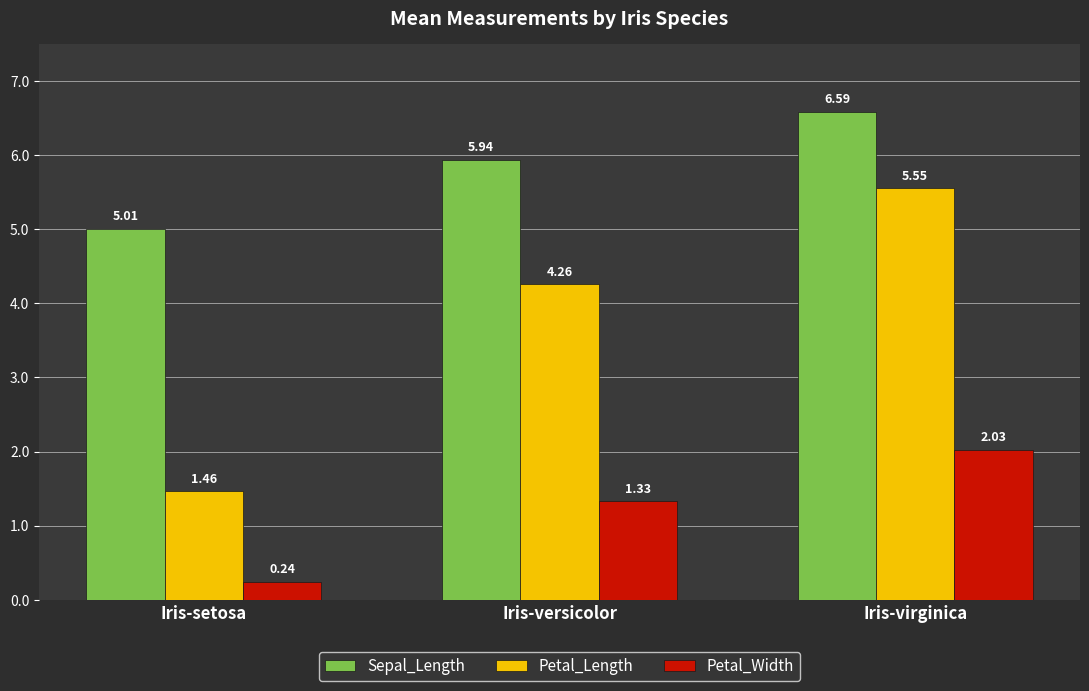

At how many categories does at least one series exceed 6?

1